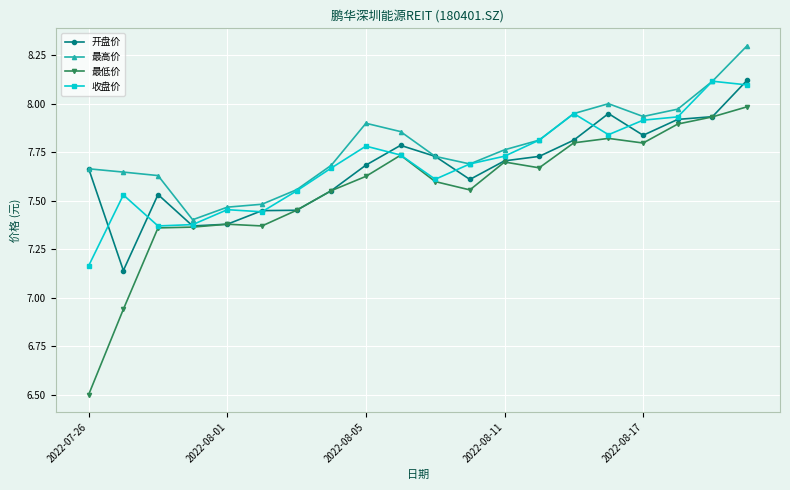

What is the maximum value for 最高价?

8.3